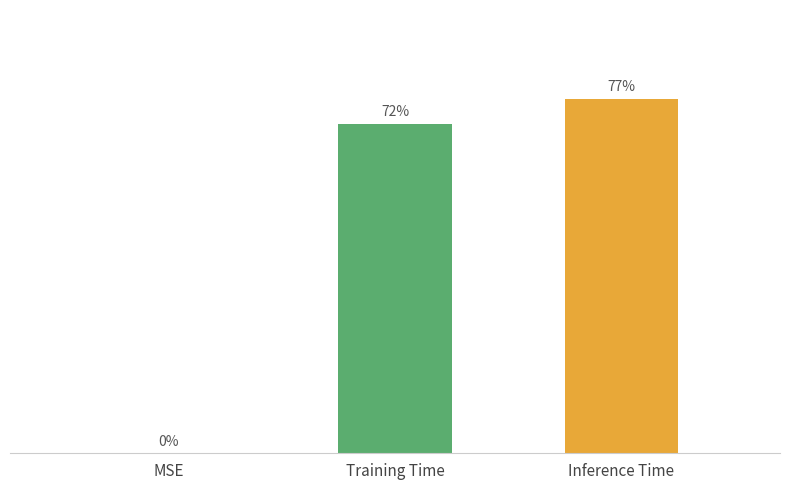

Which category has the lowest value across all series?

MSE